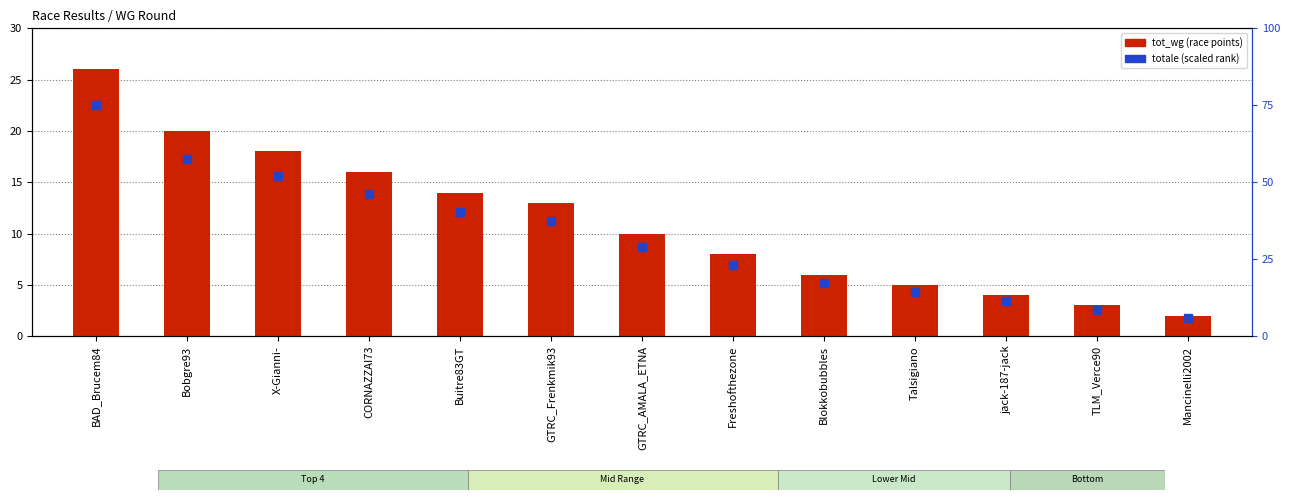

Which series has the largest Y range (max minus min)?

totale